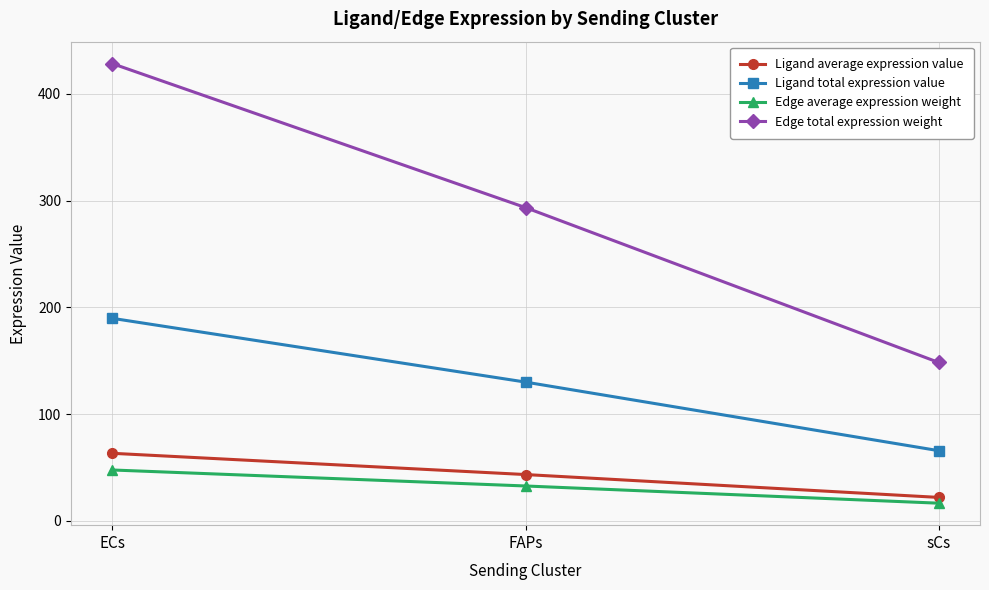

What is the minimum value for Ligand average expression value?

21.9